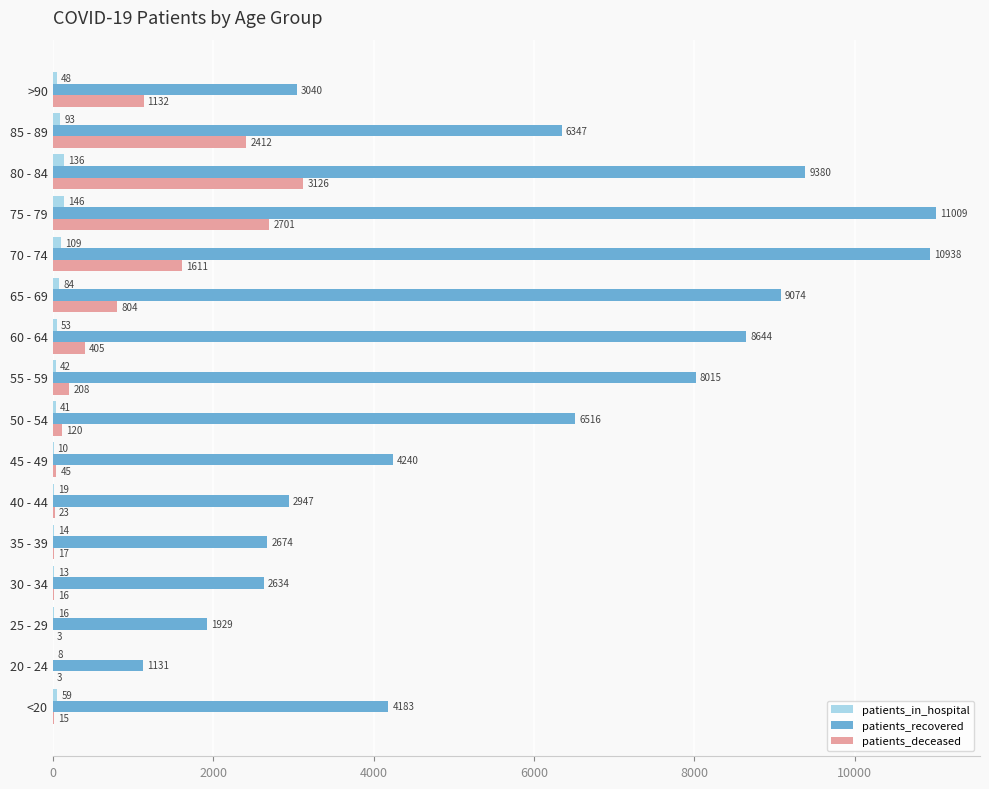

What is the sum of all patients_recovered values?

92701